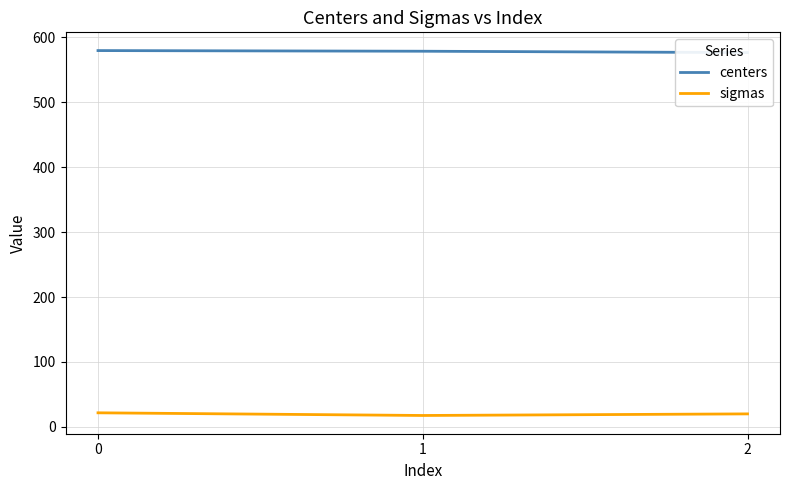

What is the value of the sigmas point at the 3rd from the left?

20.2